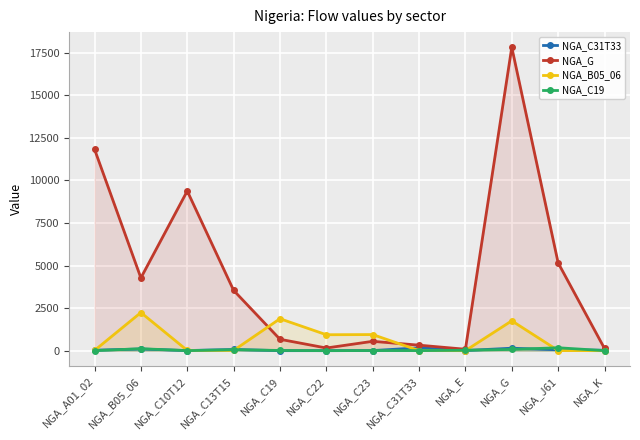

How many values in the NGA_B05_06 series are below 14?

6